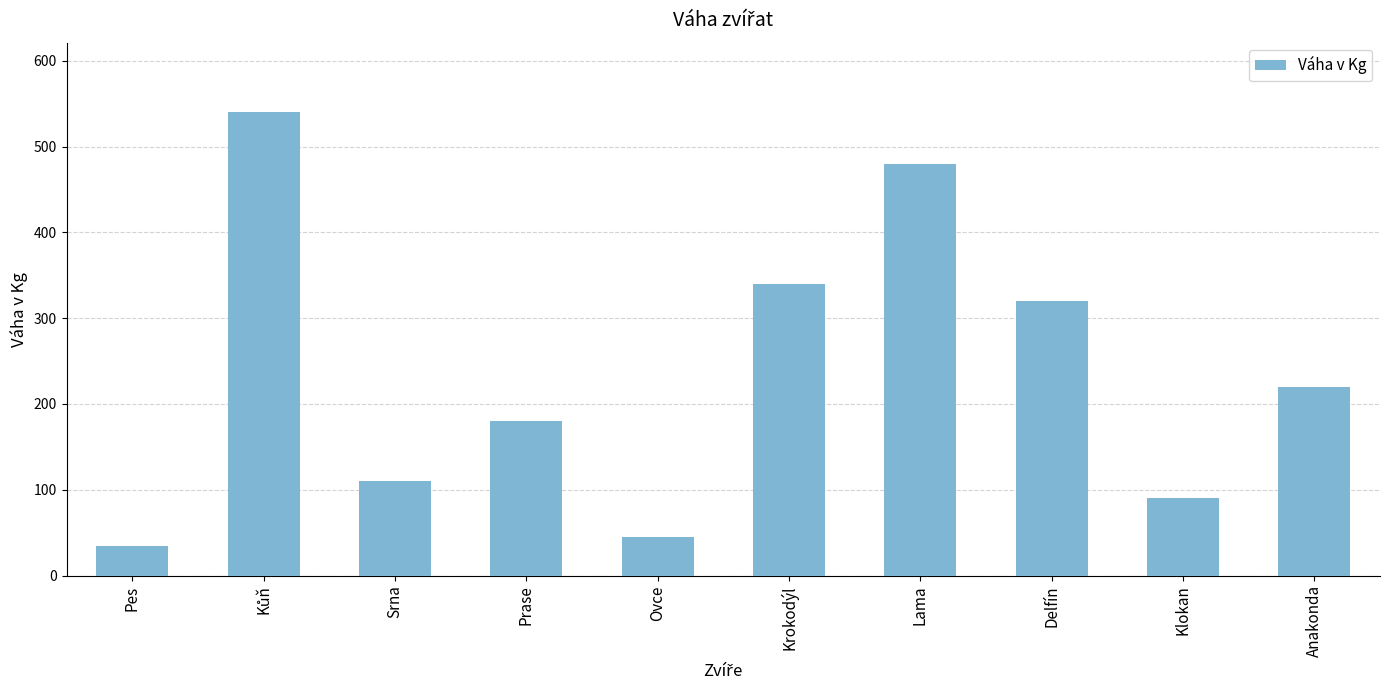

Does the chart contain stacked bars?

No